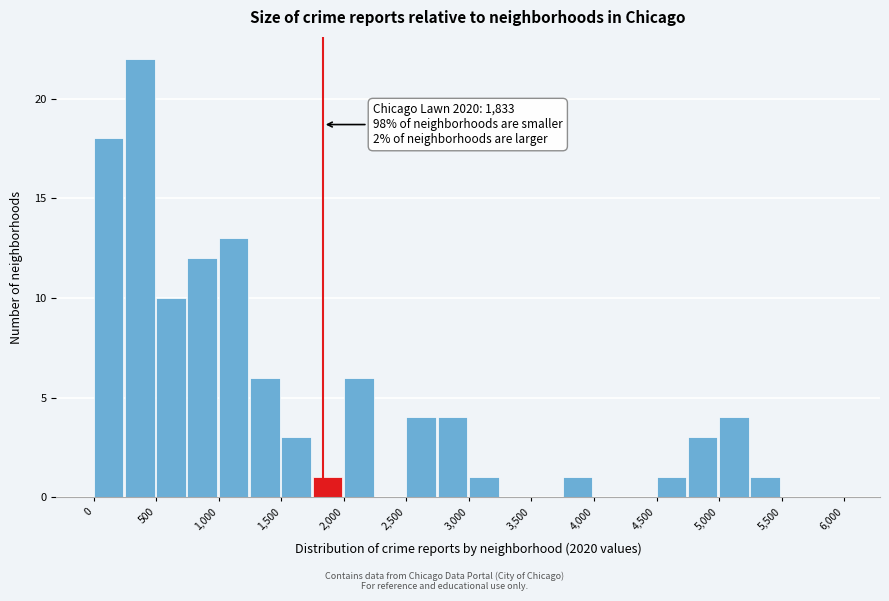

Which range on the x-axis has the tallest bar?

250 to 500